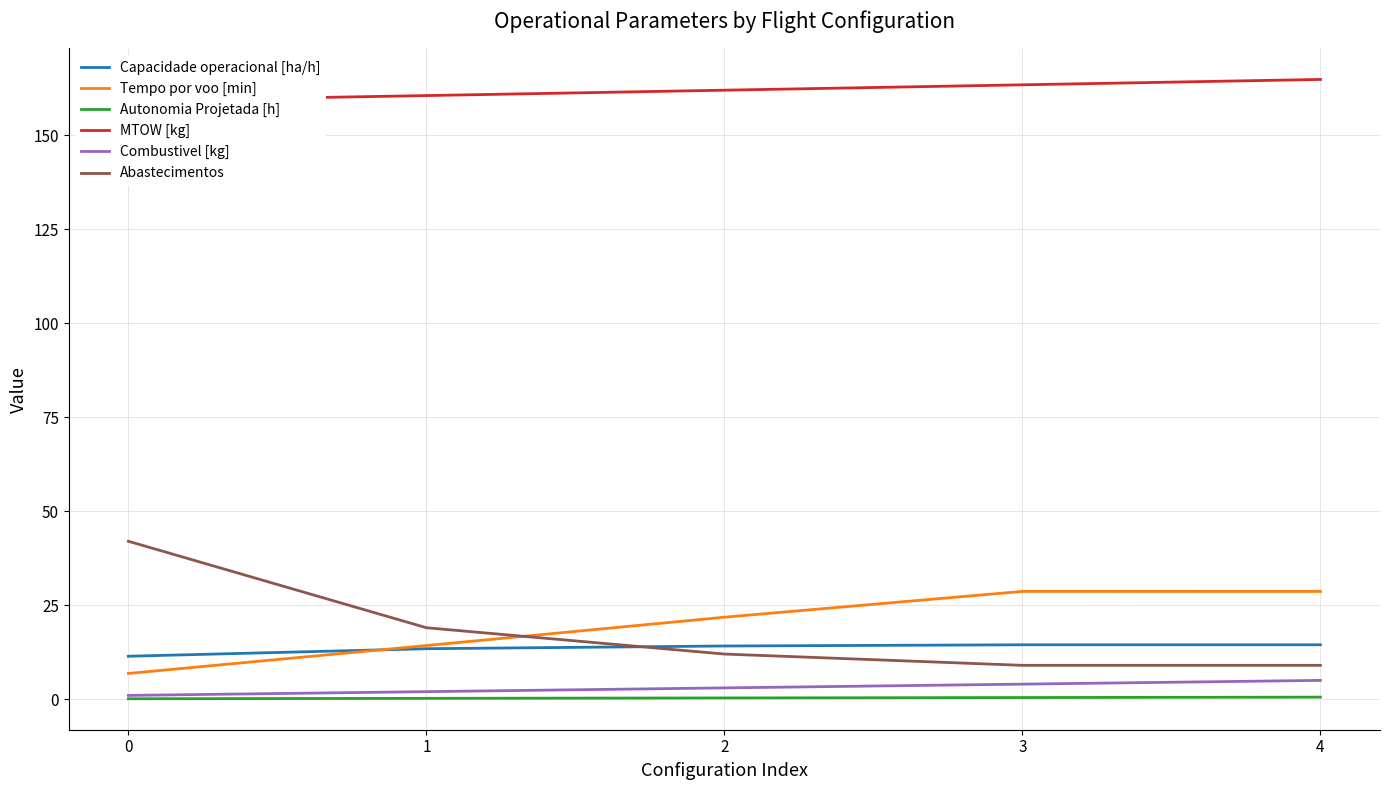

Is the value of Autonomia Projetada [h] at 3 greater than the value of Capacidade operacional [ha/h] at 2?

No